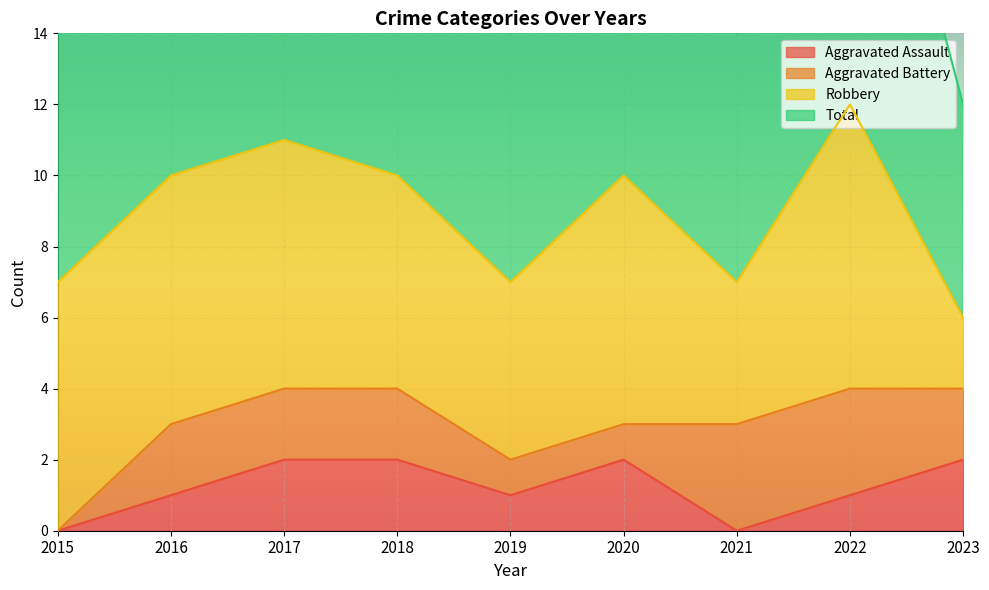

Is it true that Aggravated Assault equals 3 at 2018?

False